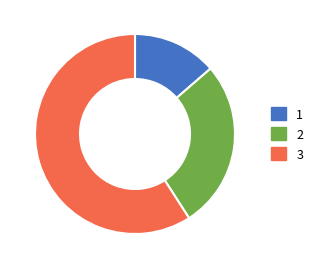

What is the majority slice?

3